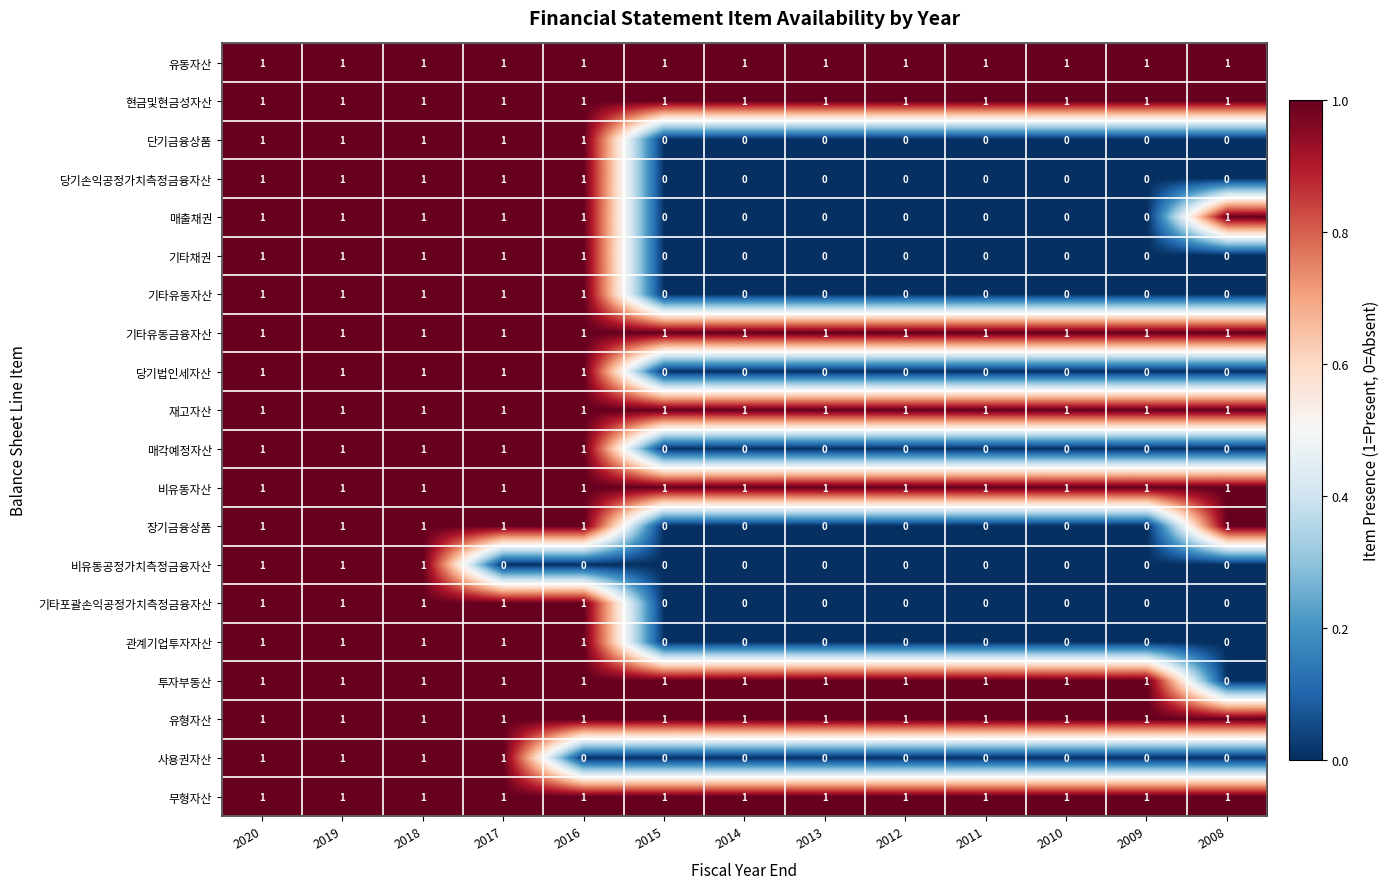

Is it true that 유동자산 equals 1 at 2019?

True